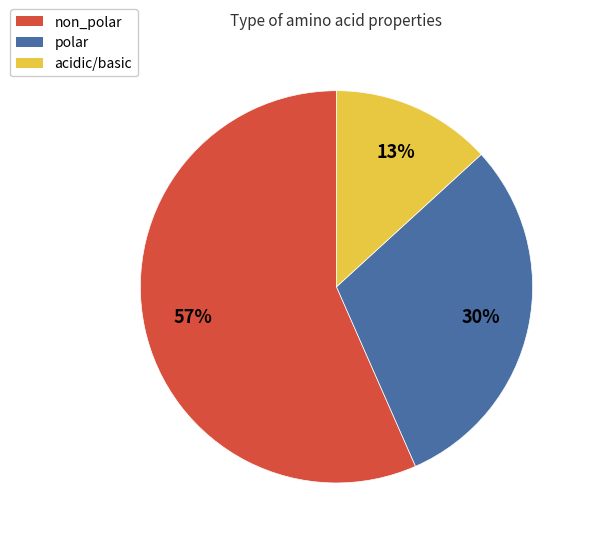

How many slices are in this pie chart?

3